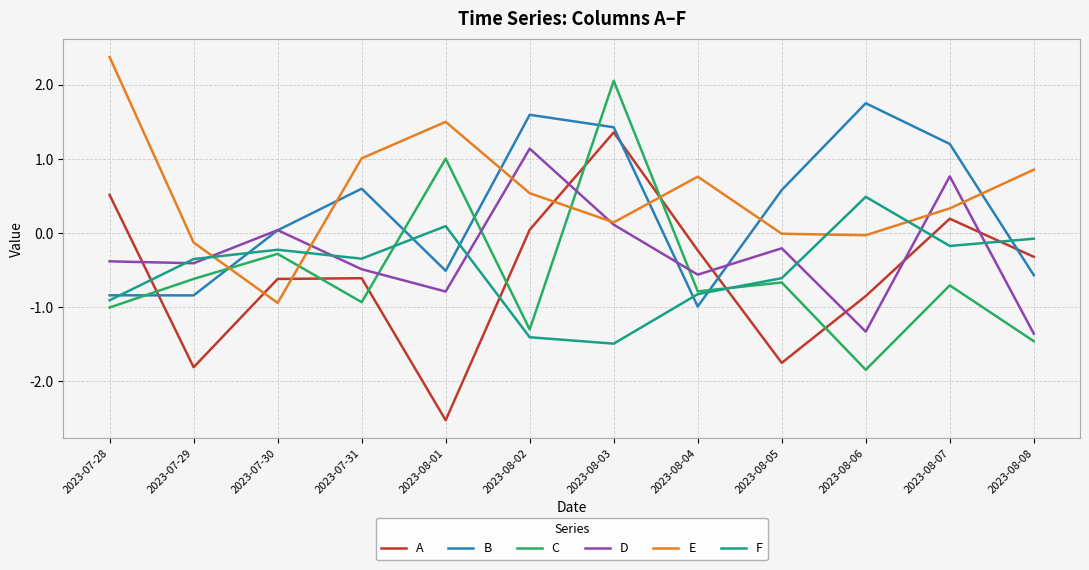

After their last crossing, which series has the higher values: F or C?

F